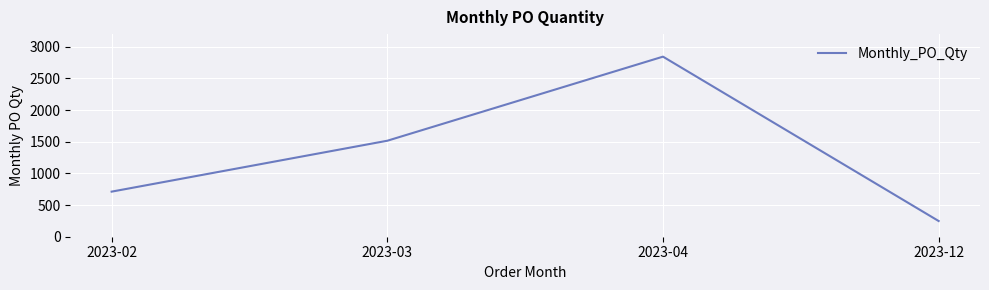

Is it true that the value at 2023-03 is 1516?

True